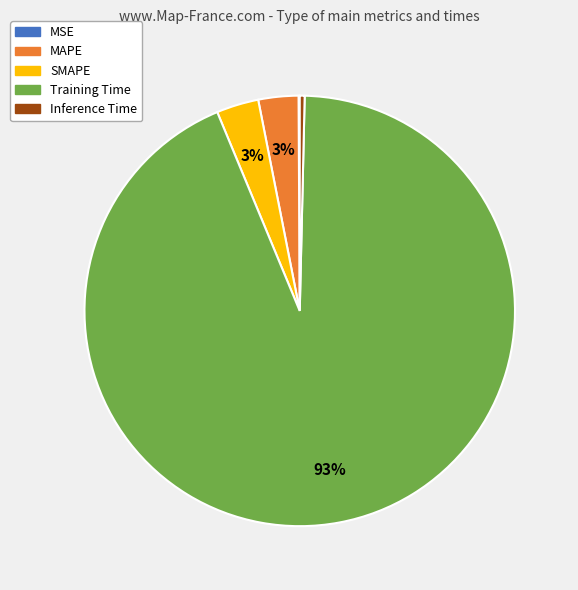

Is it true that Training Time is 99% of the pie?

False